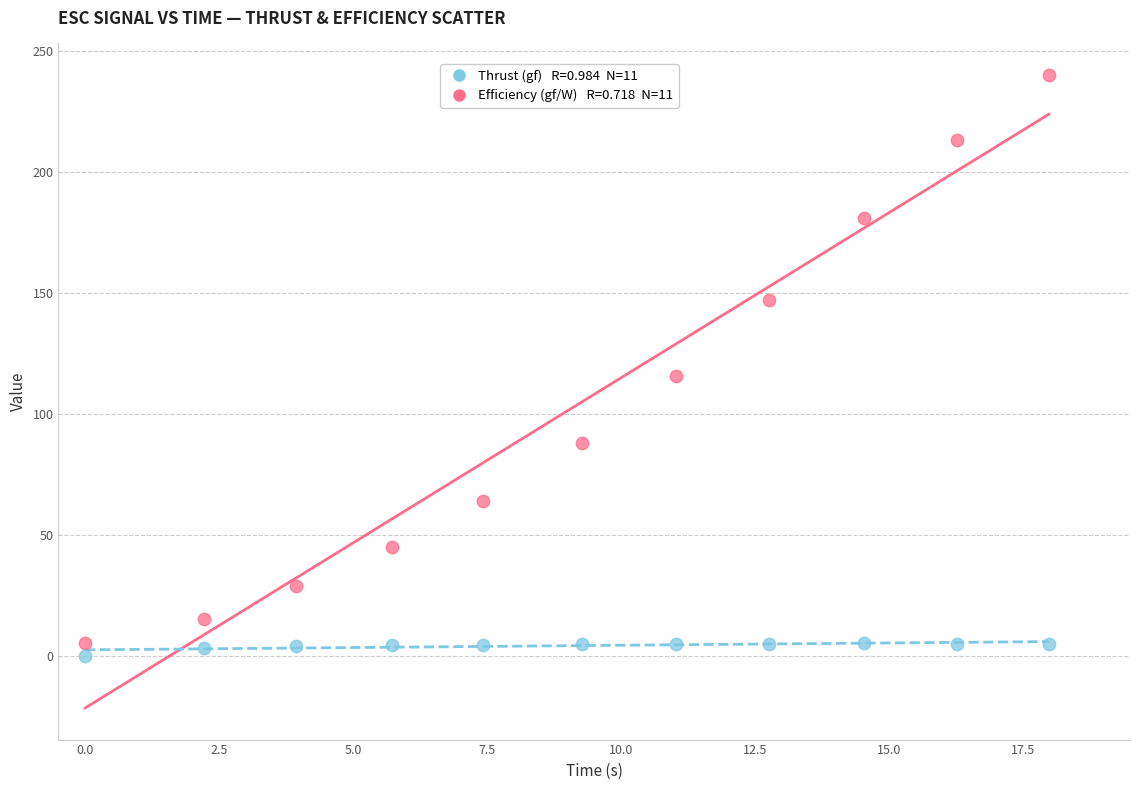

Across all series, what Y value is closest to 119?

115.8